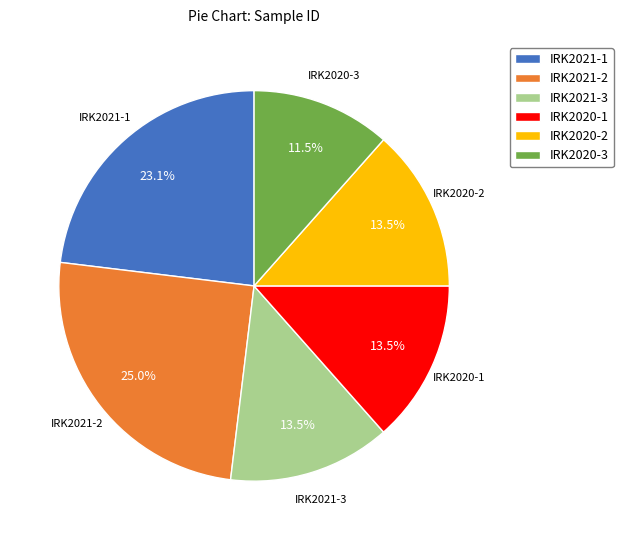

To the nearest percent, what portion does IRK2021-1 represent?

23%